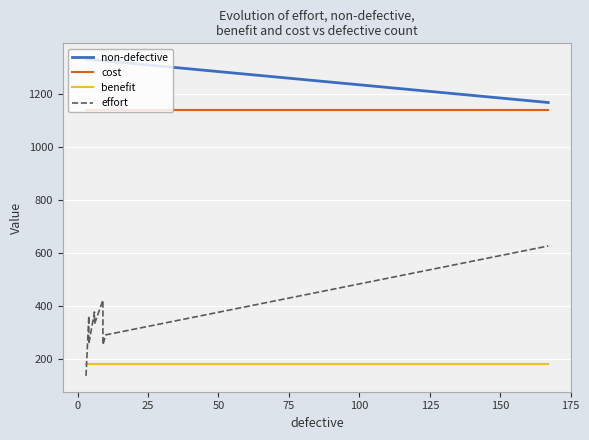

How many data points does each series have?

10